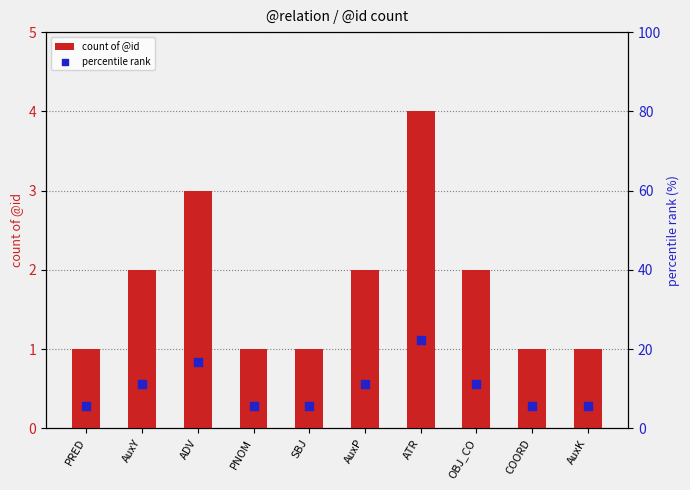

Which series has the largest total across all categories?

percentile rank